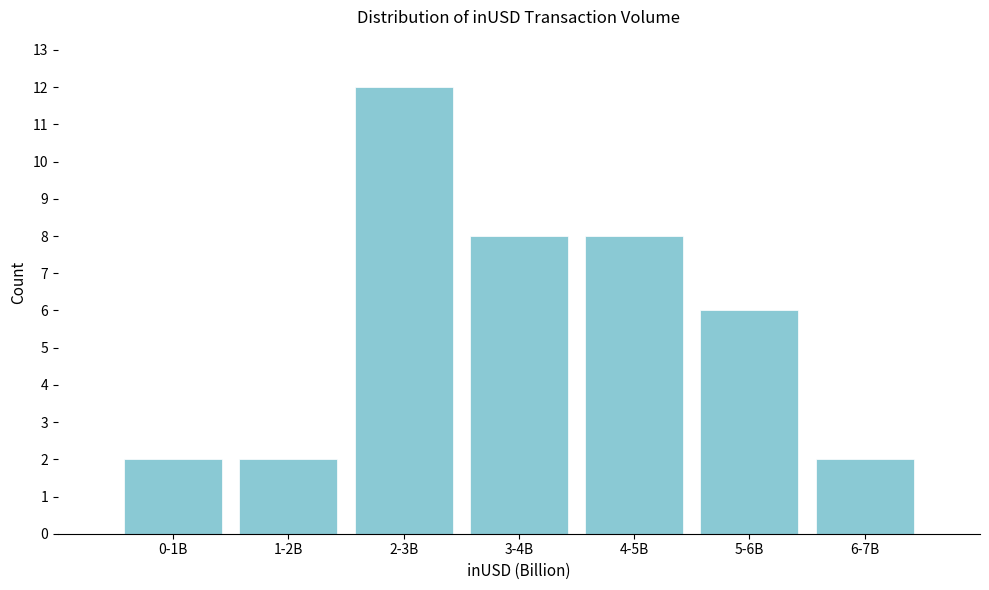

Reading left to right, list all the values displayed in this chart.

0-1B=2	1-2B=2	2-3B=12	3-4B=8	4-5B=8	5-6B=6	6-7B=2